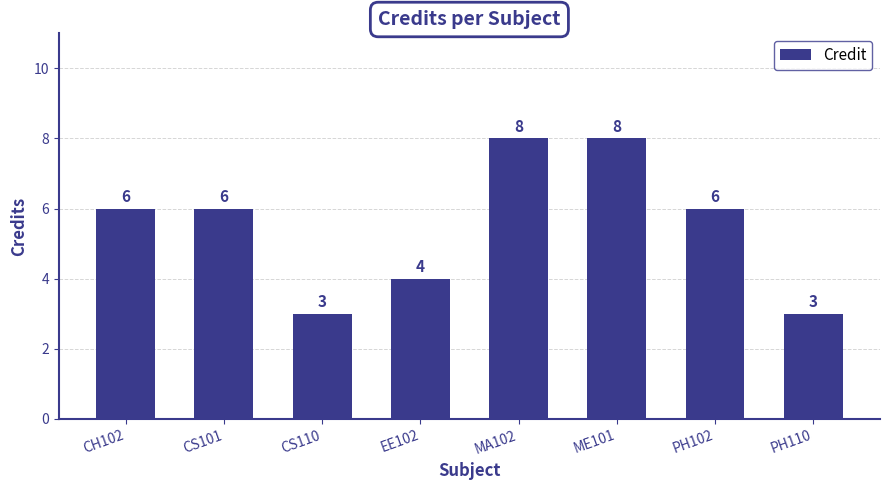

How many data points does each series have?

8